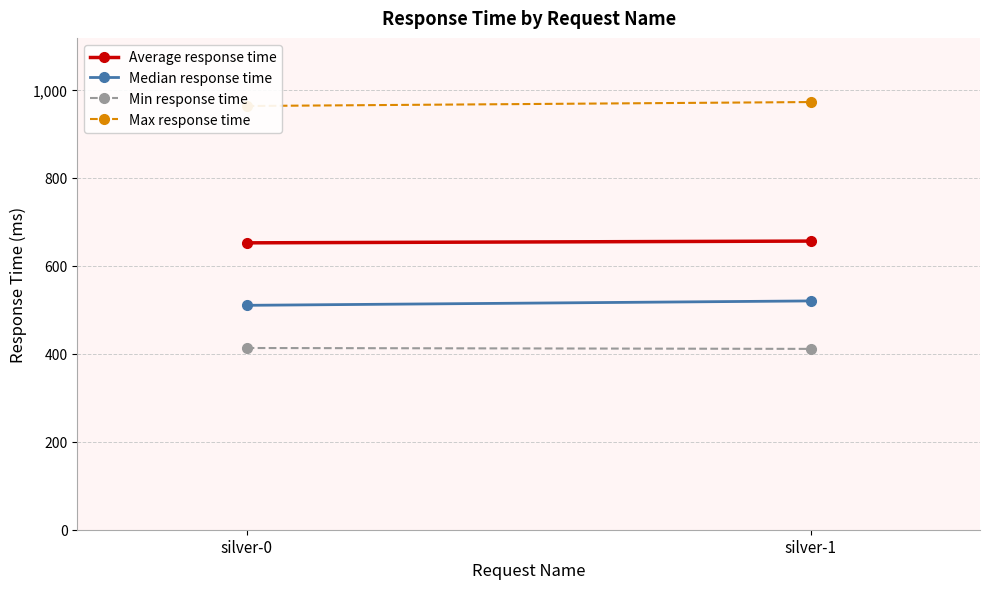

How many series are shown in this chart?

4